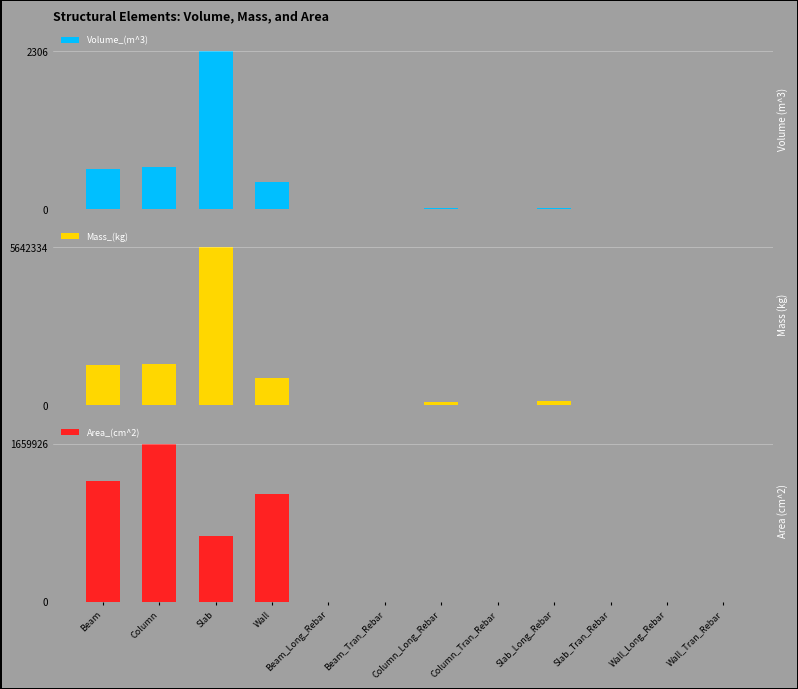

What are all the series names shown in the legend?

Volume_(m^3), Mass_(kg), Area_(cm^2)